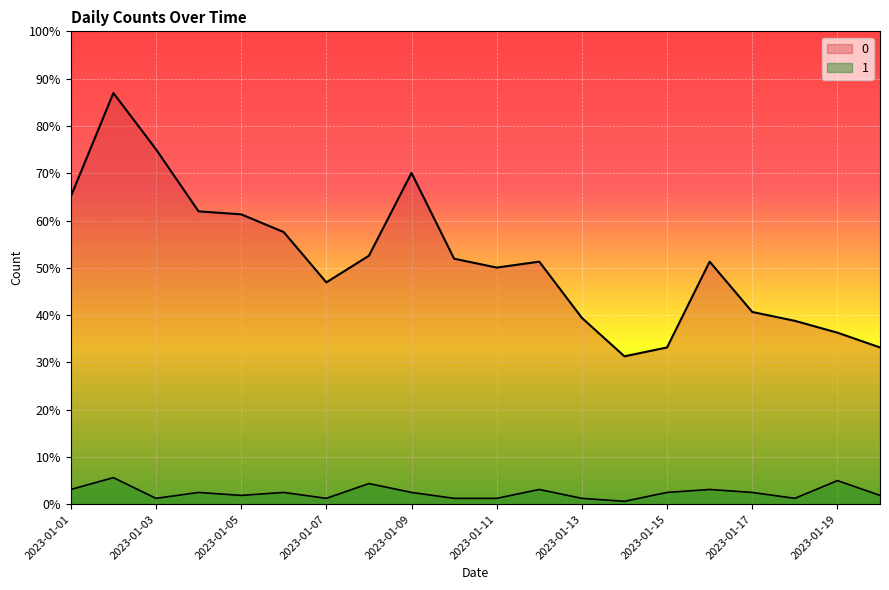

True or false: 0 and 1 intersect in this chart.

False